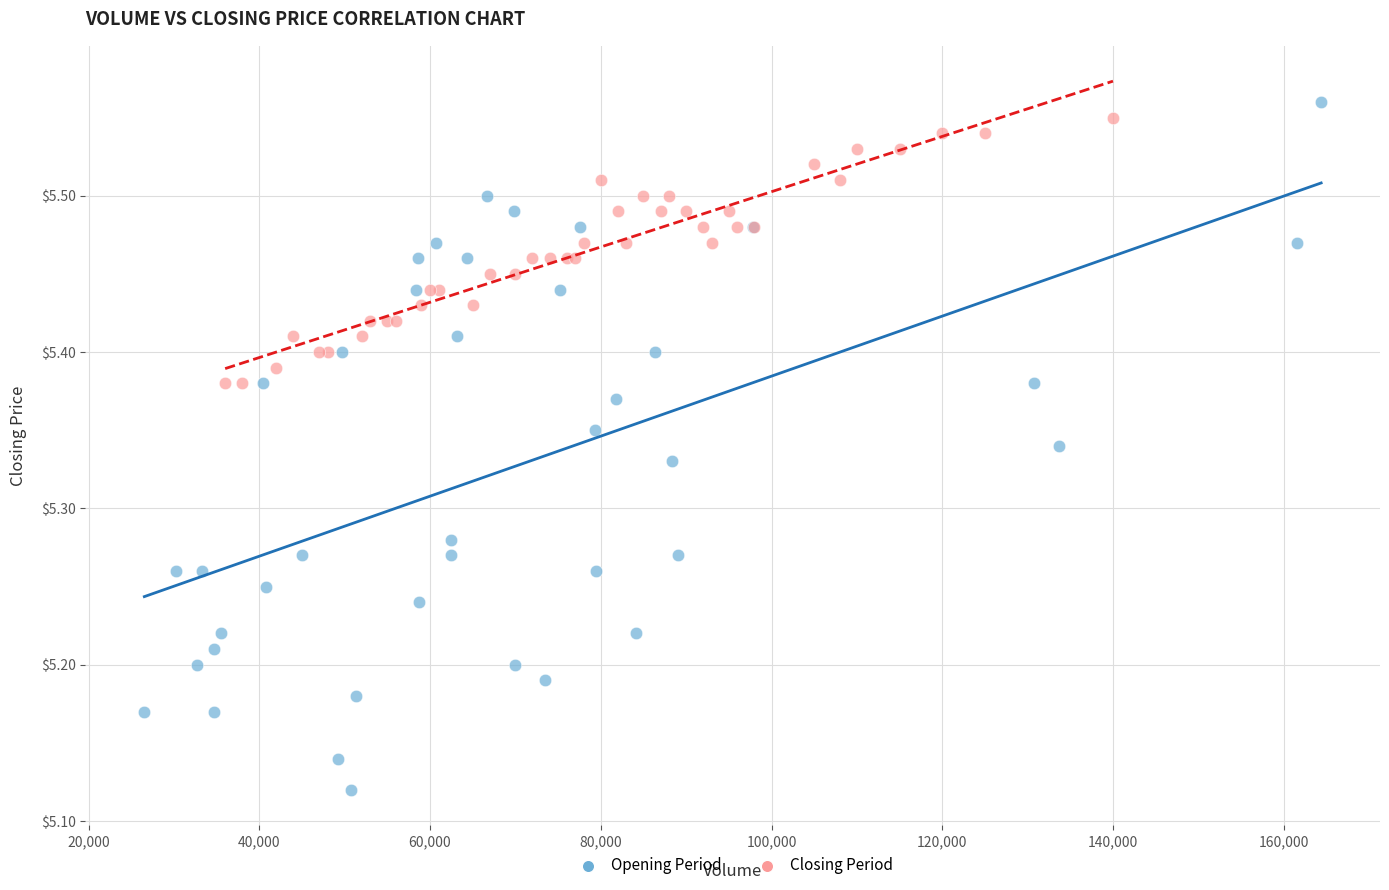

What are all the series names shown in the legend?

Opening Period, Closing Period